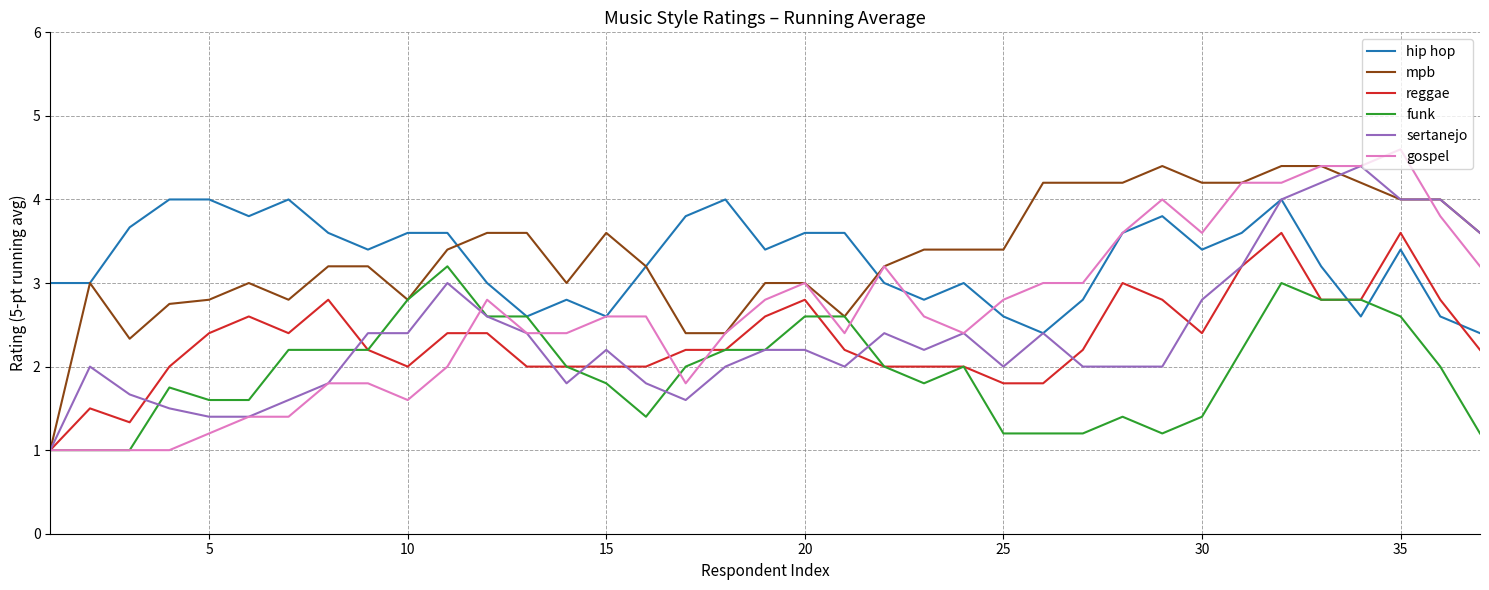

What is the maximum value shown in the chart?

4.6